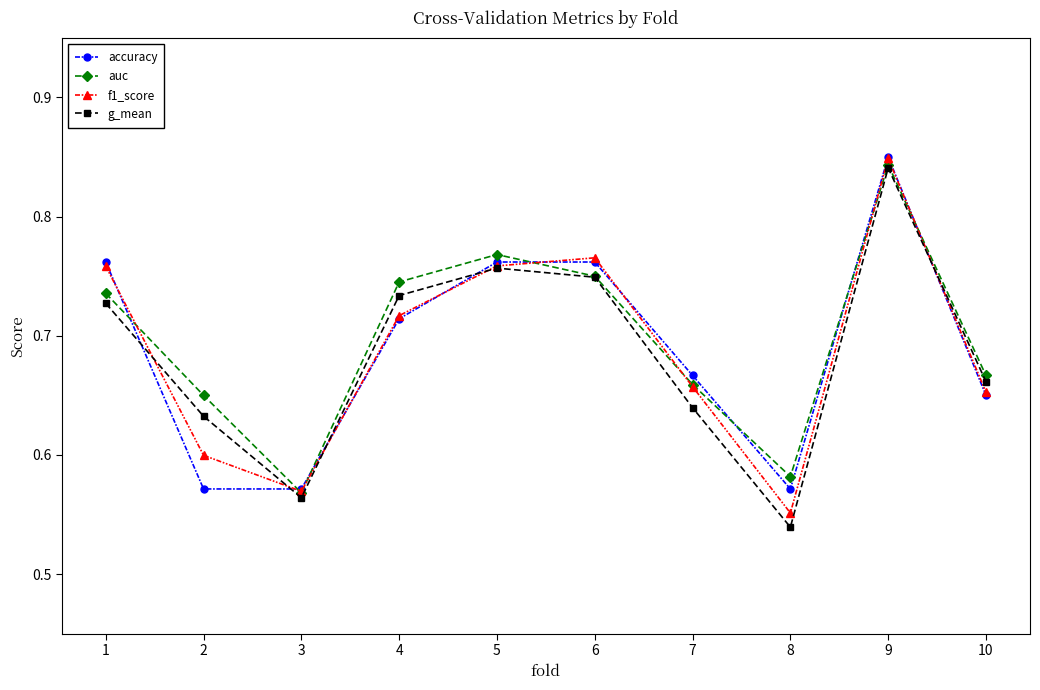

Which category has the highest value in the auc series?

9